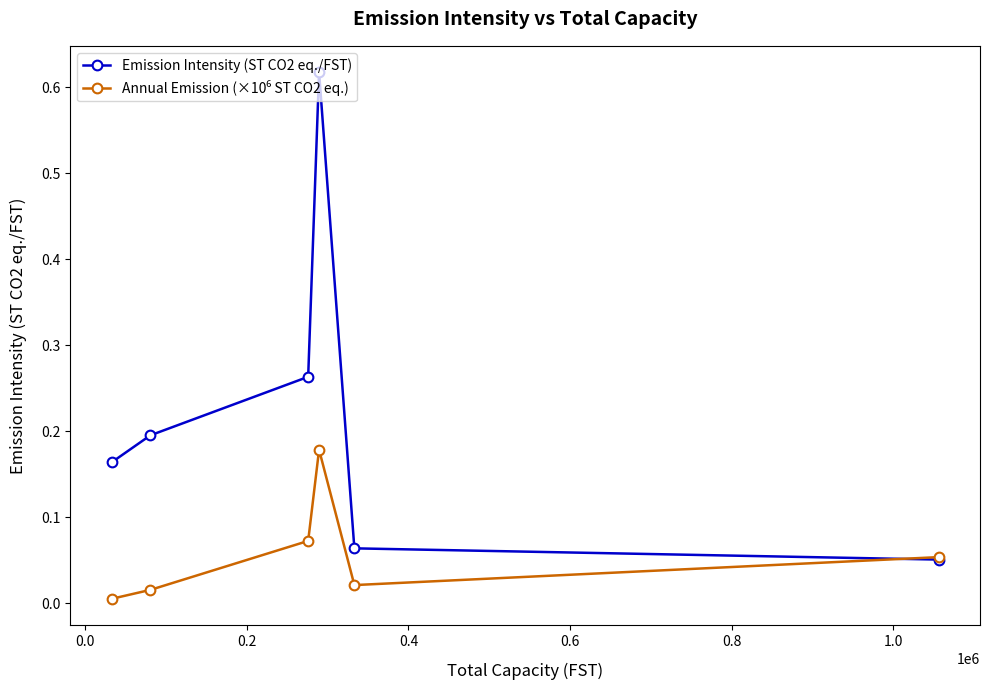

Which series has the widest spread of values?

Emission Intensity (ST CO2 eq./FST)